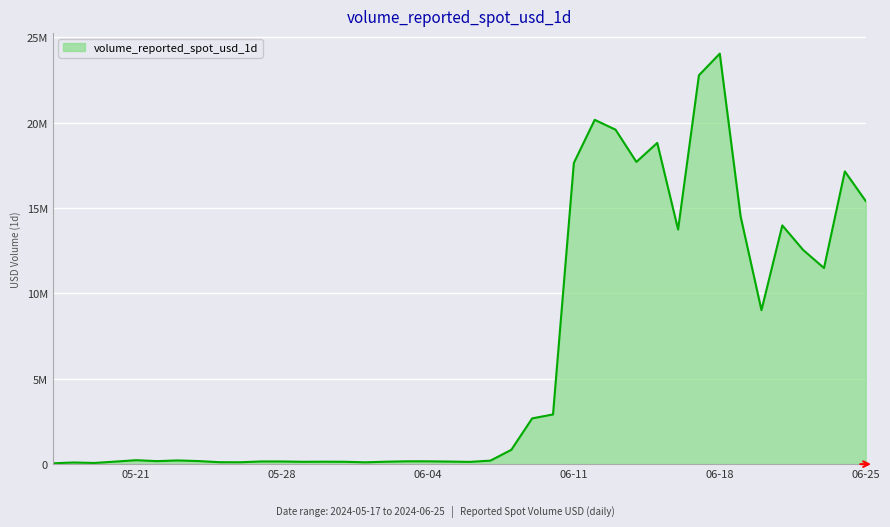

List the labels in order of value, largest first.

2024-06-18, 2024-06-17, 2024-06-12, 2024-06-13, 2024-06-15, 2024-06-14, 2024-06-11, 2024-06-24, 2024-06-25, 2024-06-19, 2024-06-21, 2024-06-16, 2024-06-22, 2024-06-23, 2024-06-20, 2024-06-10, 2024-06-09, 2024-06-08, 2024-05-21, 2024-05-23, 2024-06-07, 2024-05-24, 2024-05-22, 2024-06-03, 2024-06-04, 2024-05-27, 2024-05-28, 2024-06-05, 2024-05-20, 2024-05-30, 2024-06-02, 2024-05-31, 2024-05-29, 2024-06-06, 2024-05-25, 2024-05-26, 2024-06-01, 2024-05-18, 2024-05-19, 2024-05-17